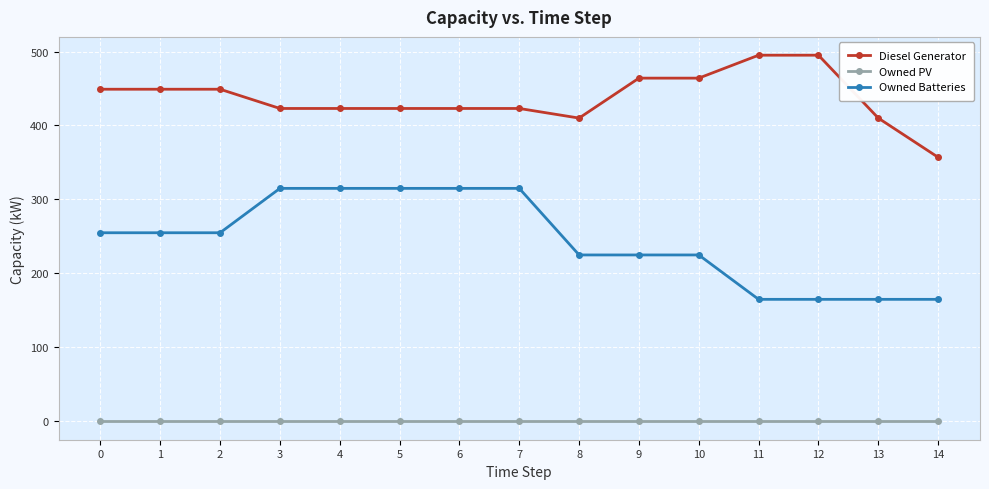

What is the maximum value shown in the chart?

495.0